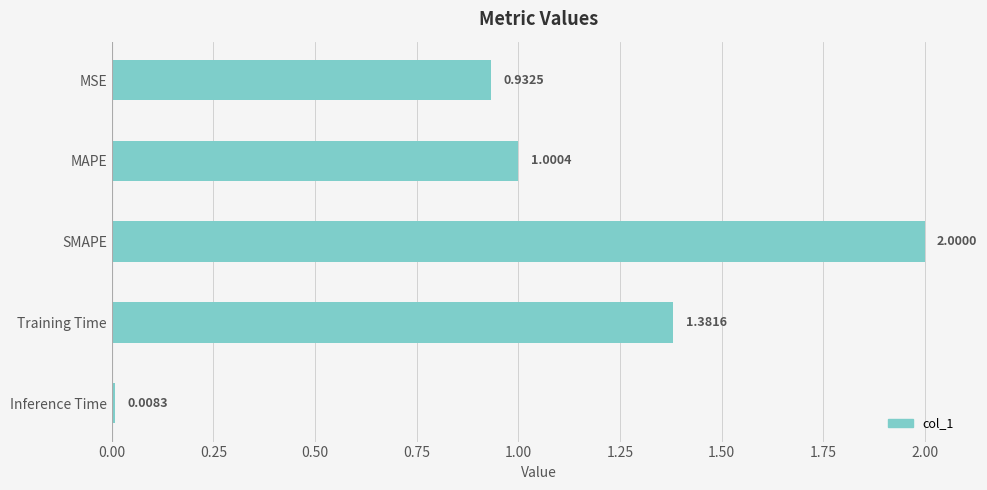

What is the label of the 5th bar from the bottom?

MSE